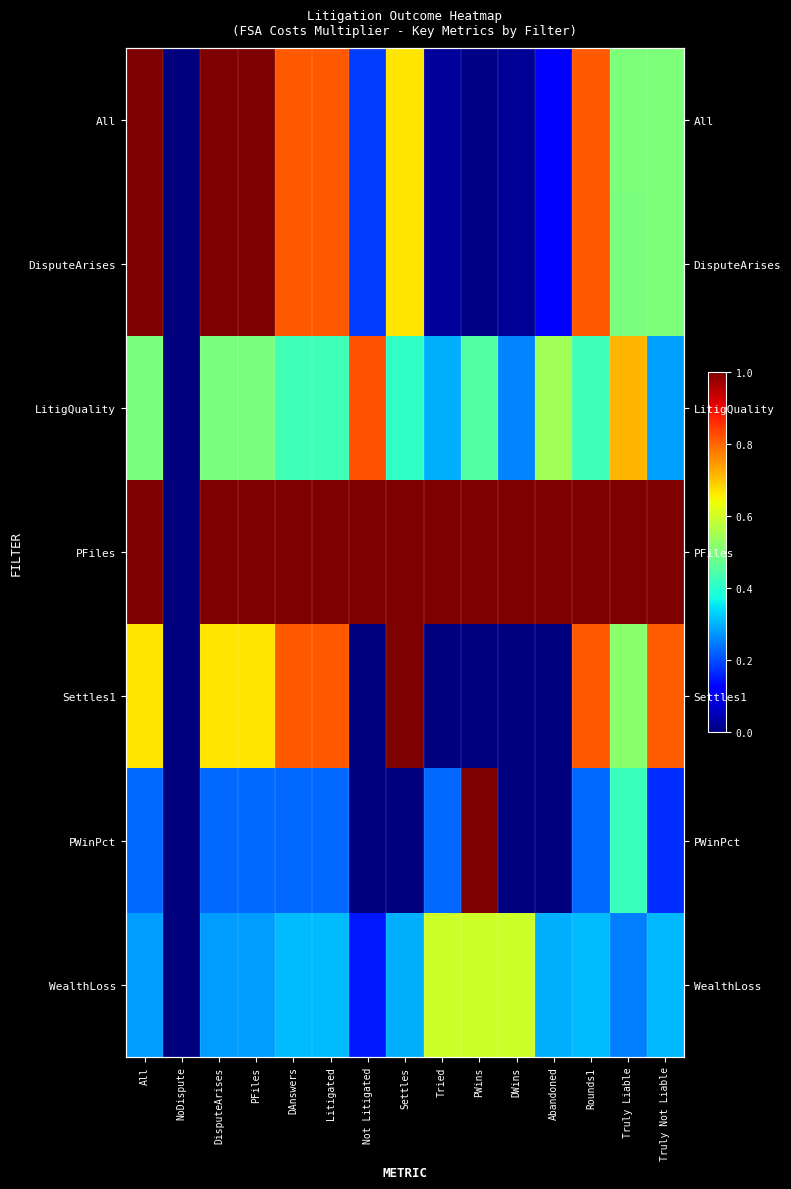

List the labels in order of WealthLoss value, largest first.

Tried, PWins, DWins, DAnswers, Litigated, Rounds1, Truly Not Liable, Settles, Abandoned, All, DisputeArises, PFiles, Truly Liable, Not Litigated, NoDispute